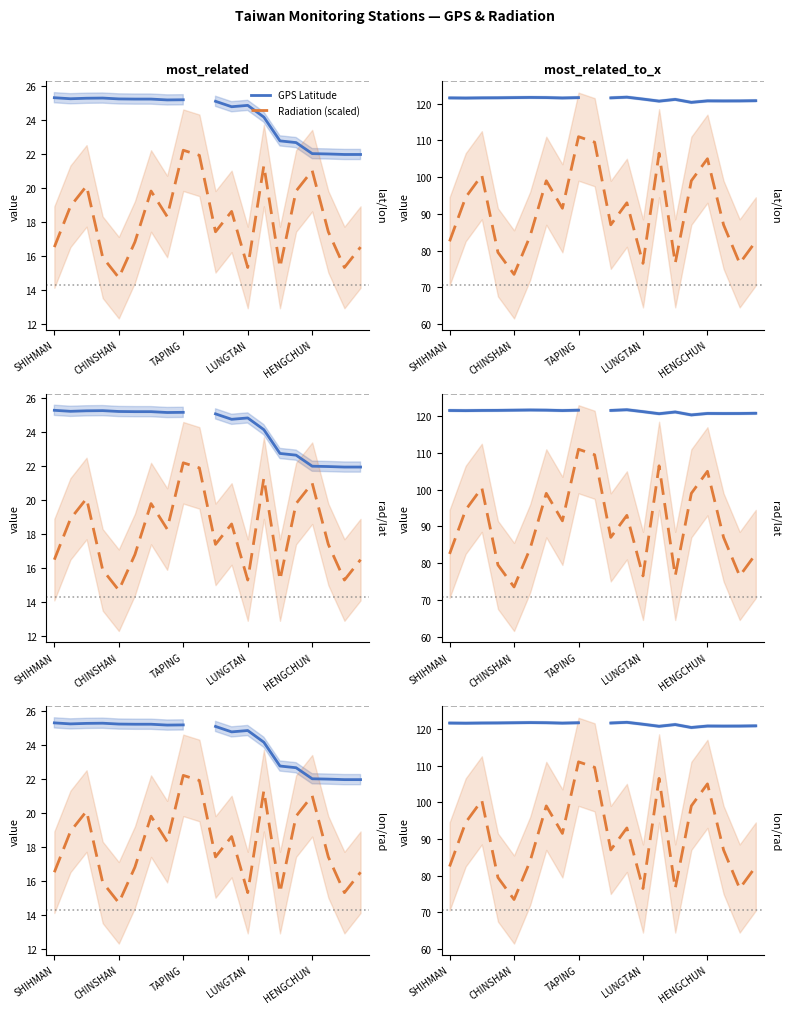

What is the label of the 13th point from the right?

7